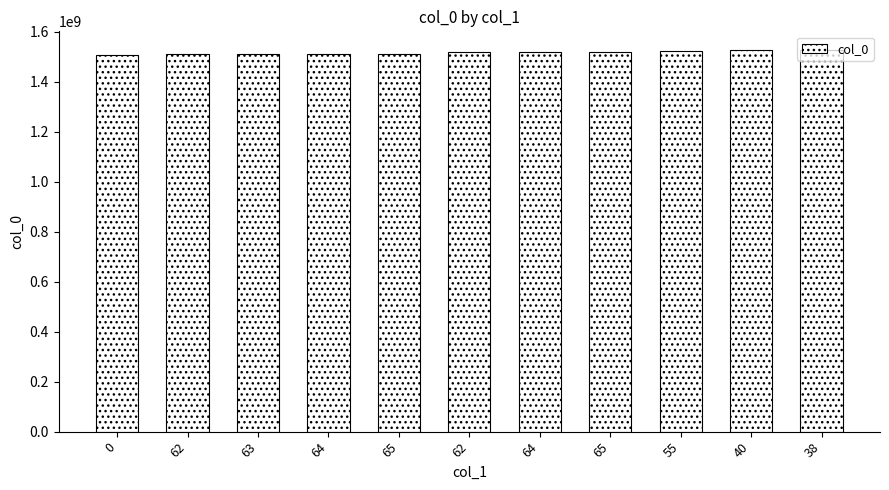

List the labels in order of value, smallest first.

0, 62, 63, 64, 65, 62, 64, 65, 55, 40, 38